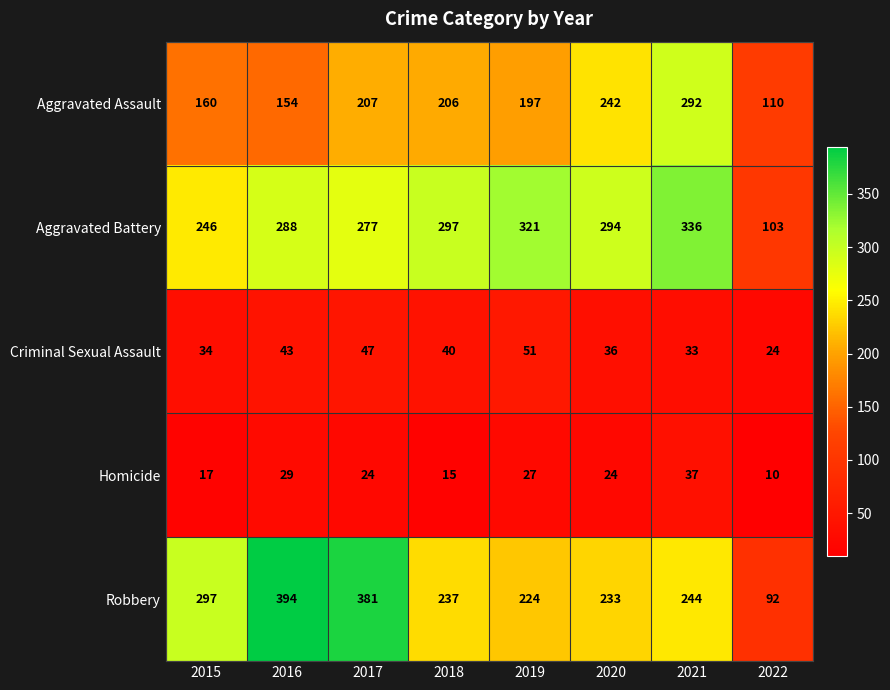

The Robbery series shows 394 at 2016. True or false?

True